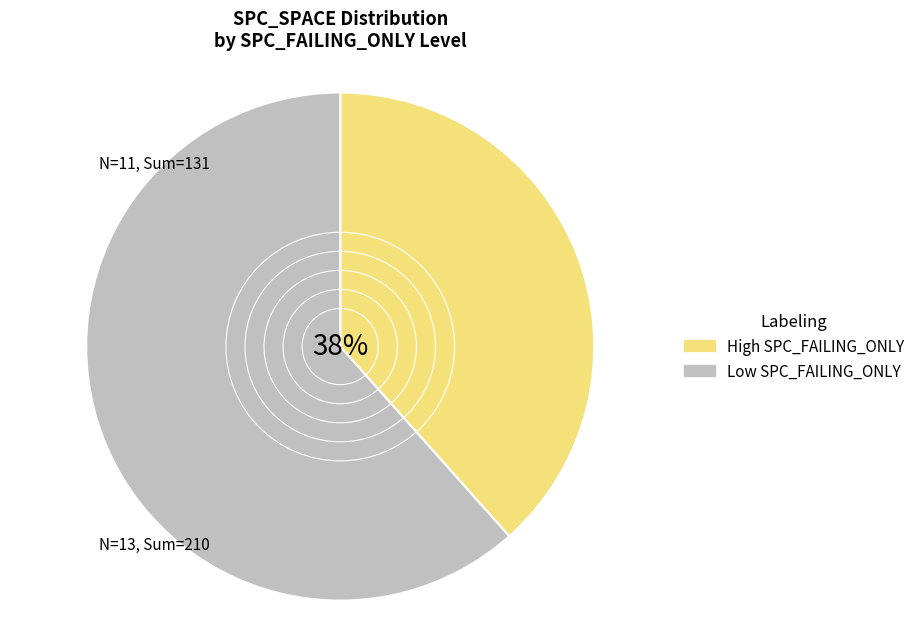

What percentage is the Low SPC_FAILING_ONLY slice, to the nearest percent?

62%